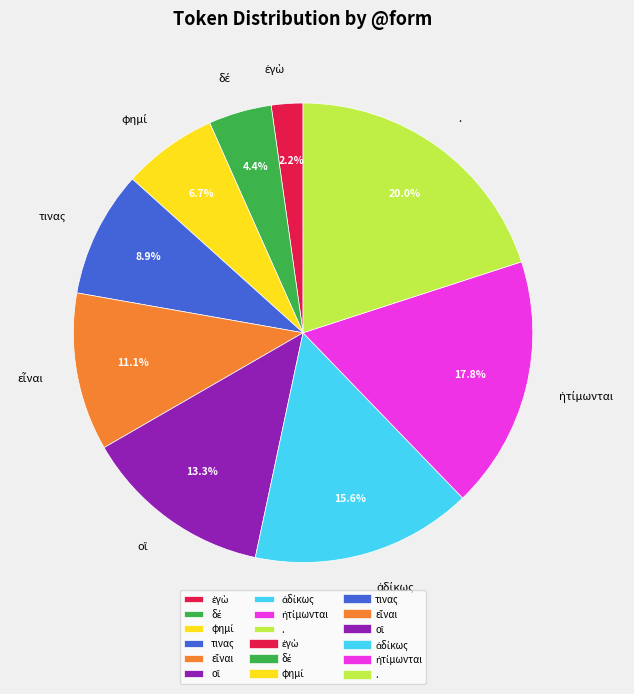

Is there a majority slice in this chart?

No